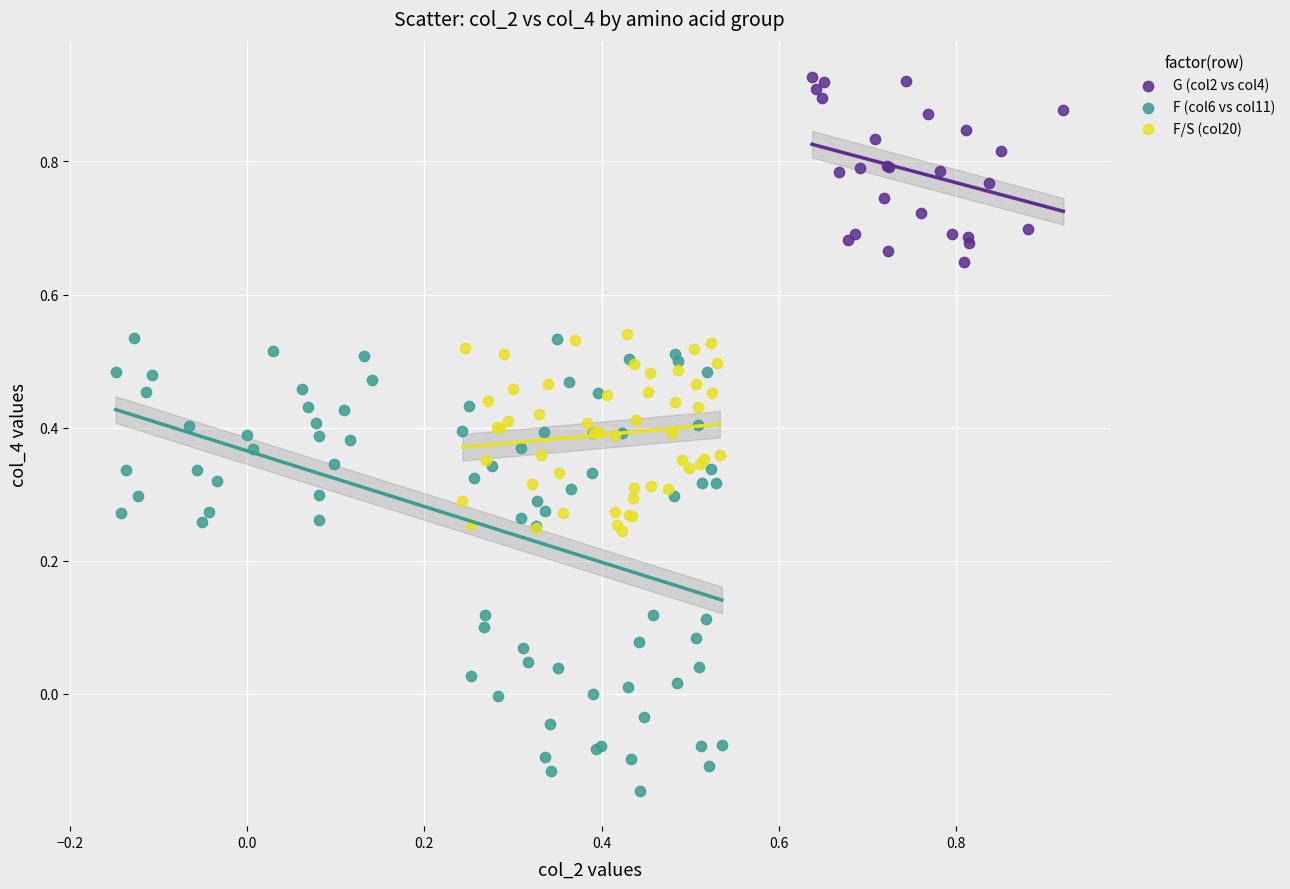

Which series contains the highest Y value?

G (col2 vs col4)